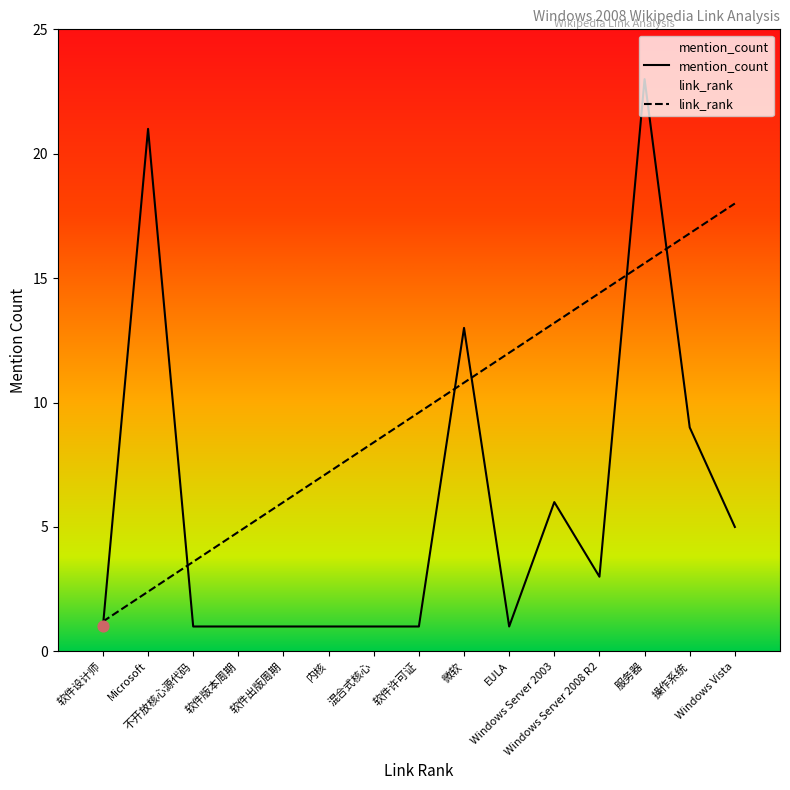

Which series has the largest total across all categories?

link_rank